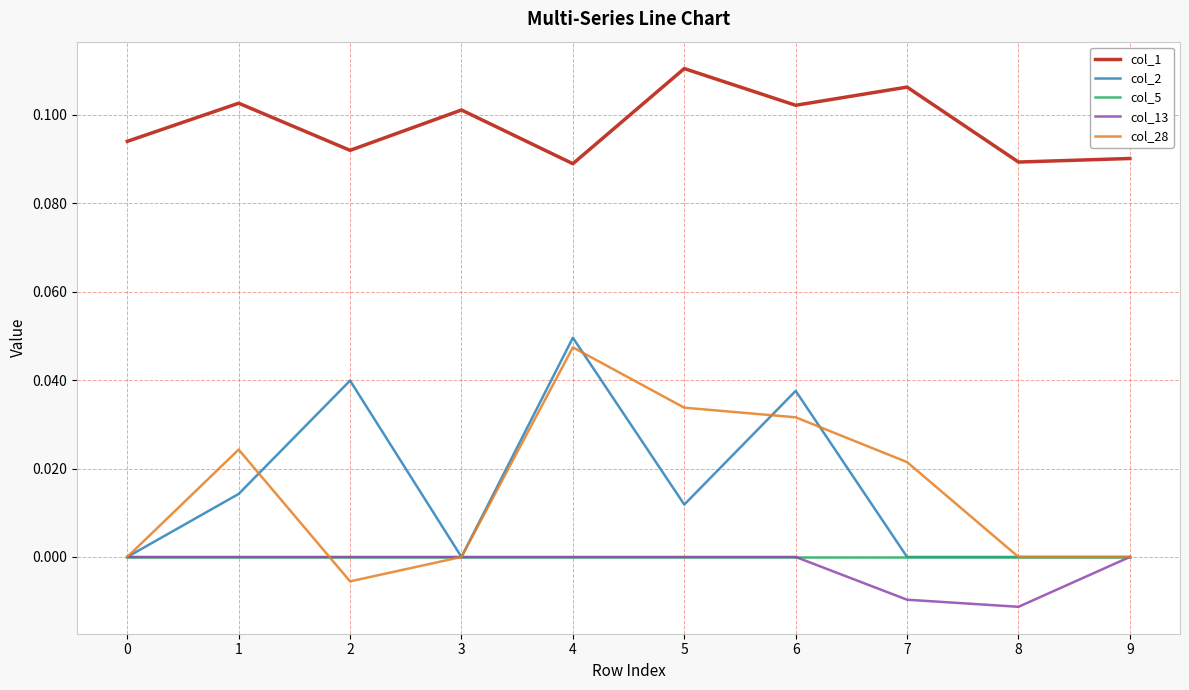

At which category does the chart reach its peak across all series?

5